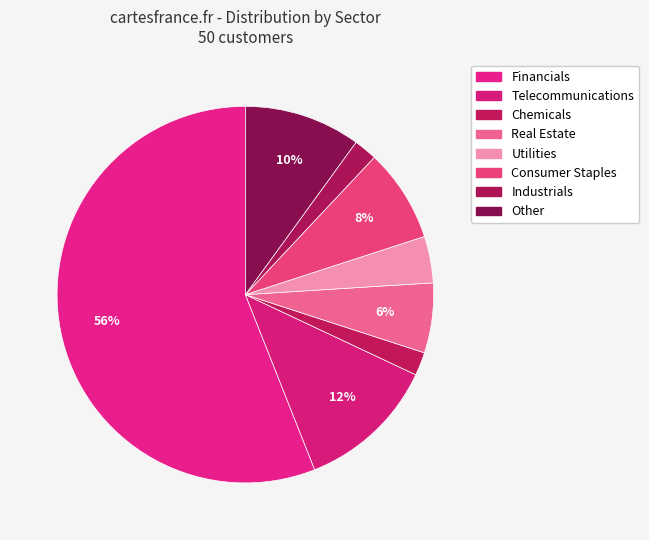

Is there any slice that represents more than half of the pie?

Yes